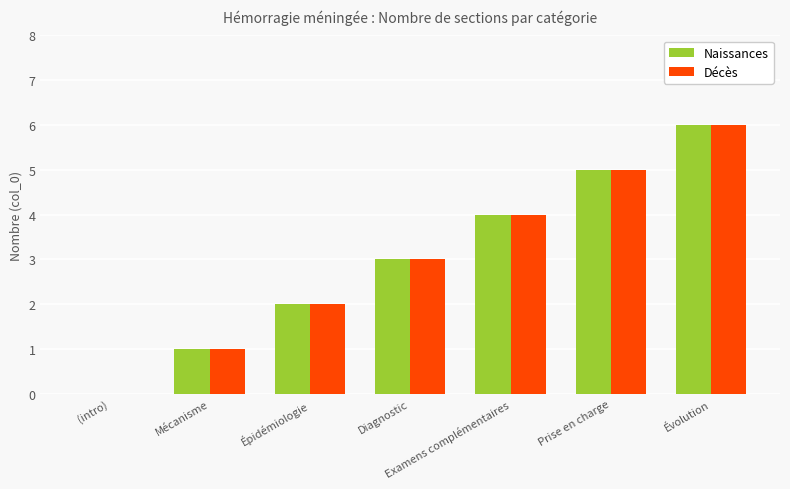

Is it true that Décès equals 3 at Diagnostic?

True